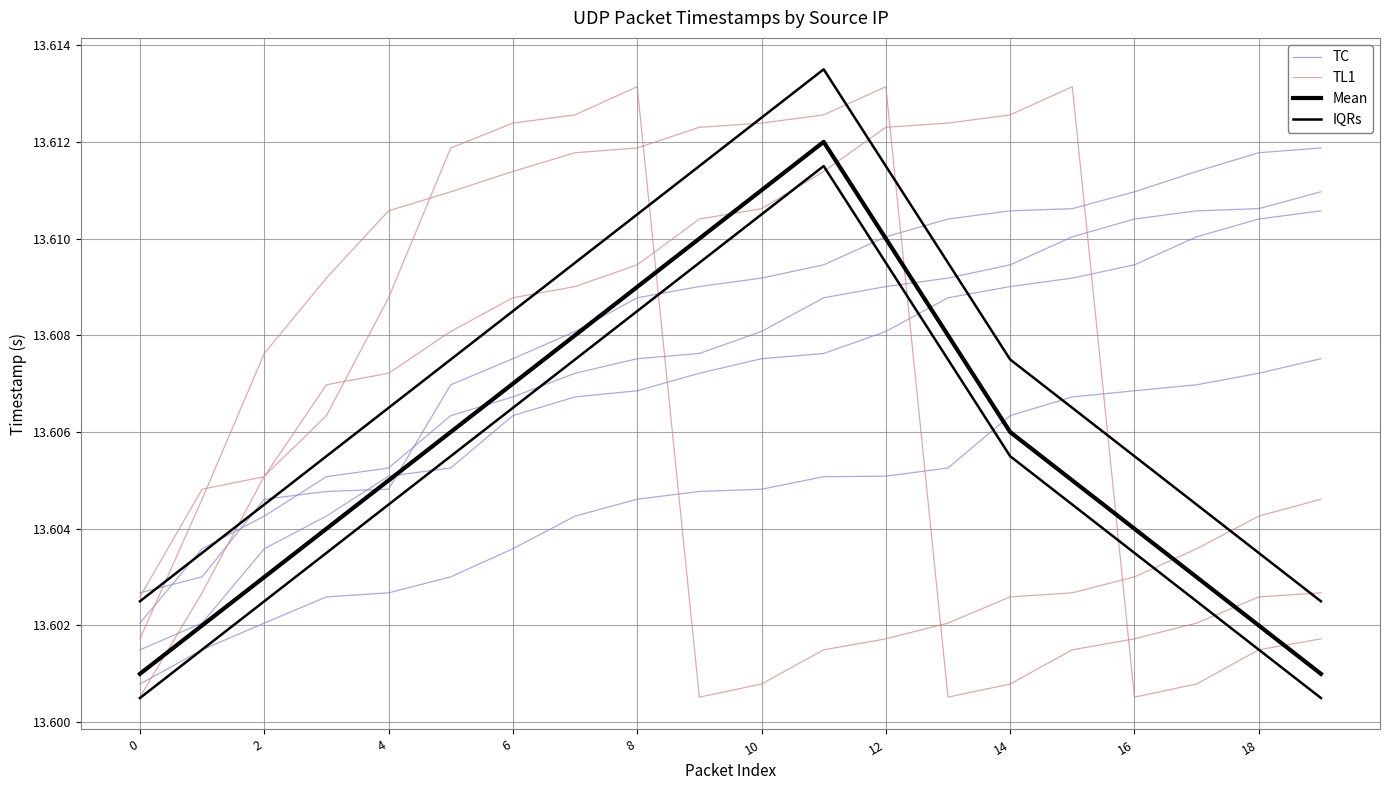

What is the value of the IQRs point at the 12th from the left?

13.6